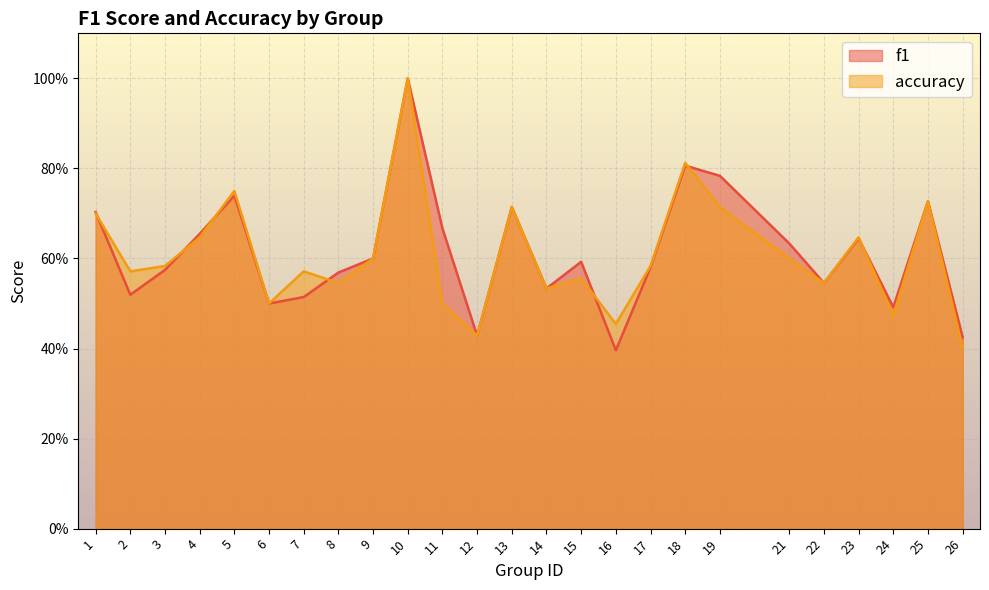

Where do f1 and accuracy first cross each other?

1 and 2